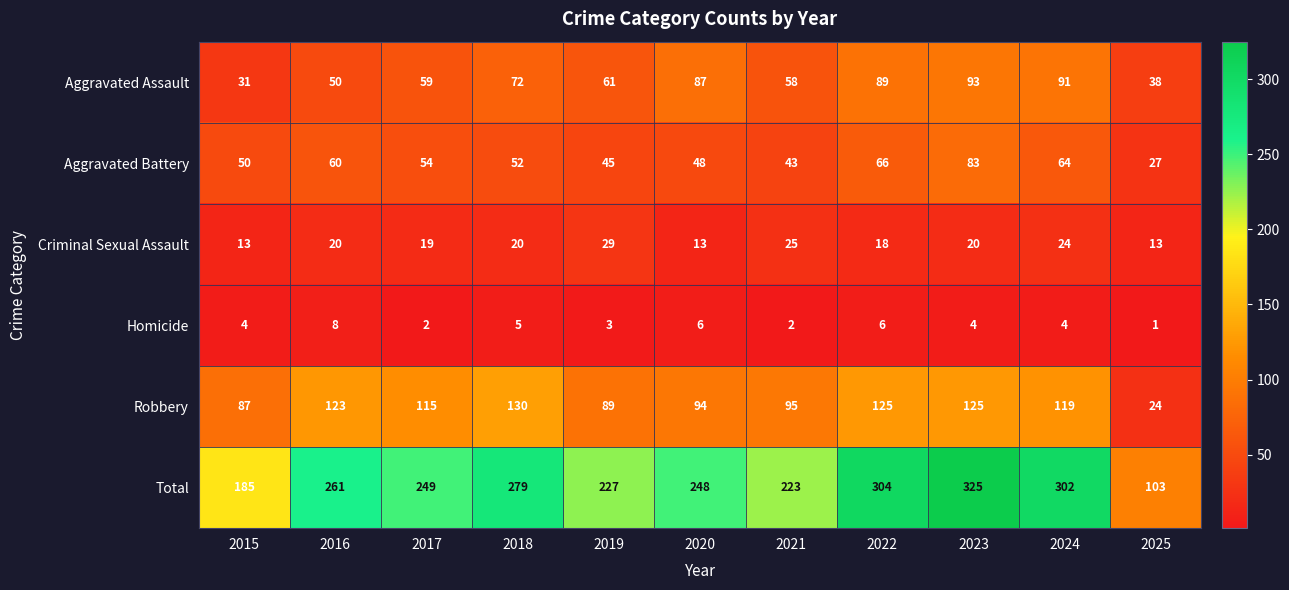

The value of Criminal Sexual Assault at 2023 is 34. True or false?

False